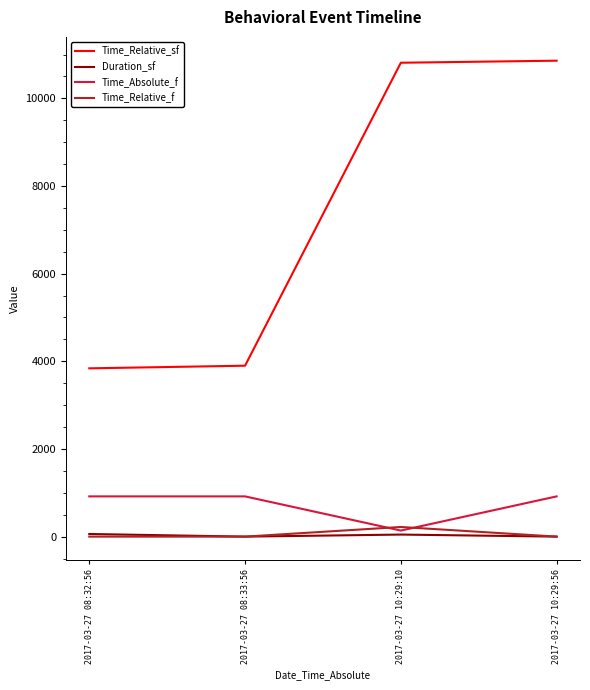

True or false: Time_Relative_sf and Time_Absolute_f cross at least once.

False